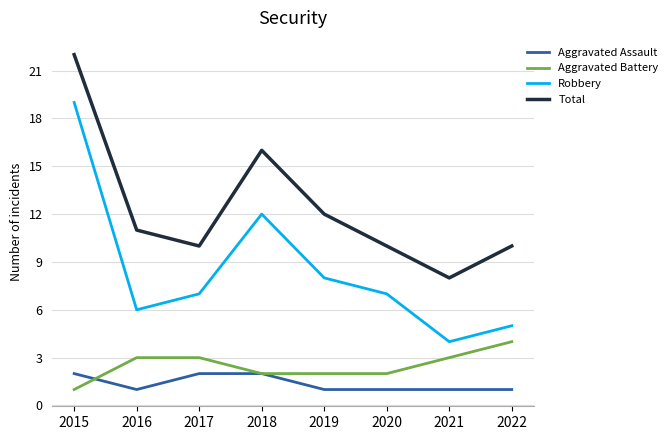

Reading left to right, extract all data points from this chart.

Aggravated Assault: 2	1	2	2	1	1	1	1
Aggravated Battery: 1	3	3	2	2	2	3	4
Robbery: 19	6	7	12	8	7	4	5
Total: 22	11	10	16	12	10	8	10